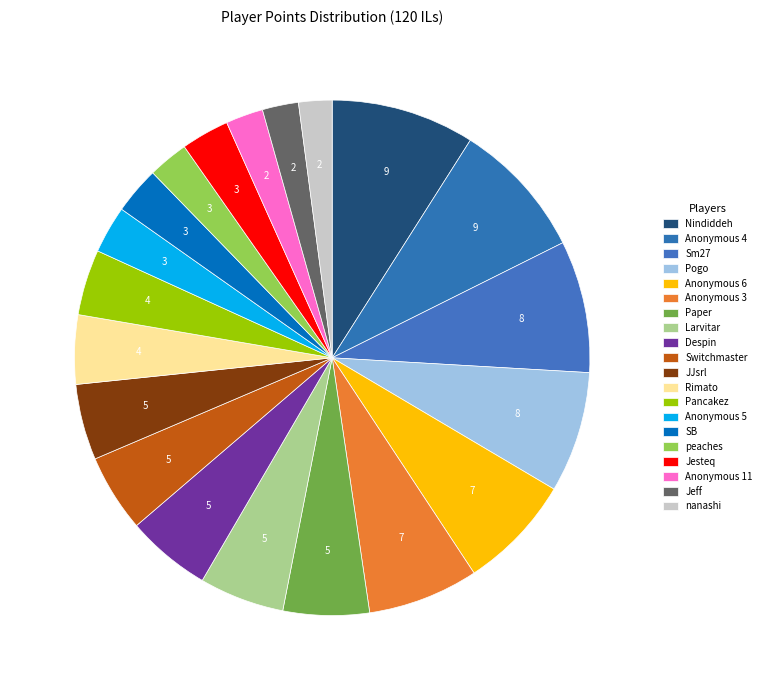

The Pogo slice represents 1% of the pie. True or false?

False